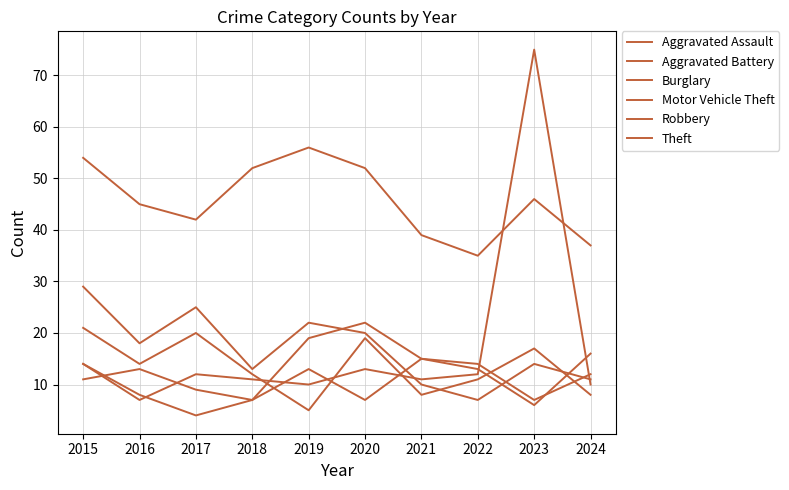

What is the sum of all Robbery values?

135